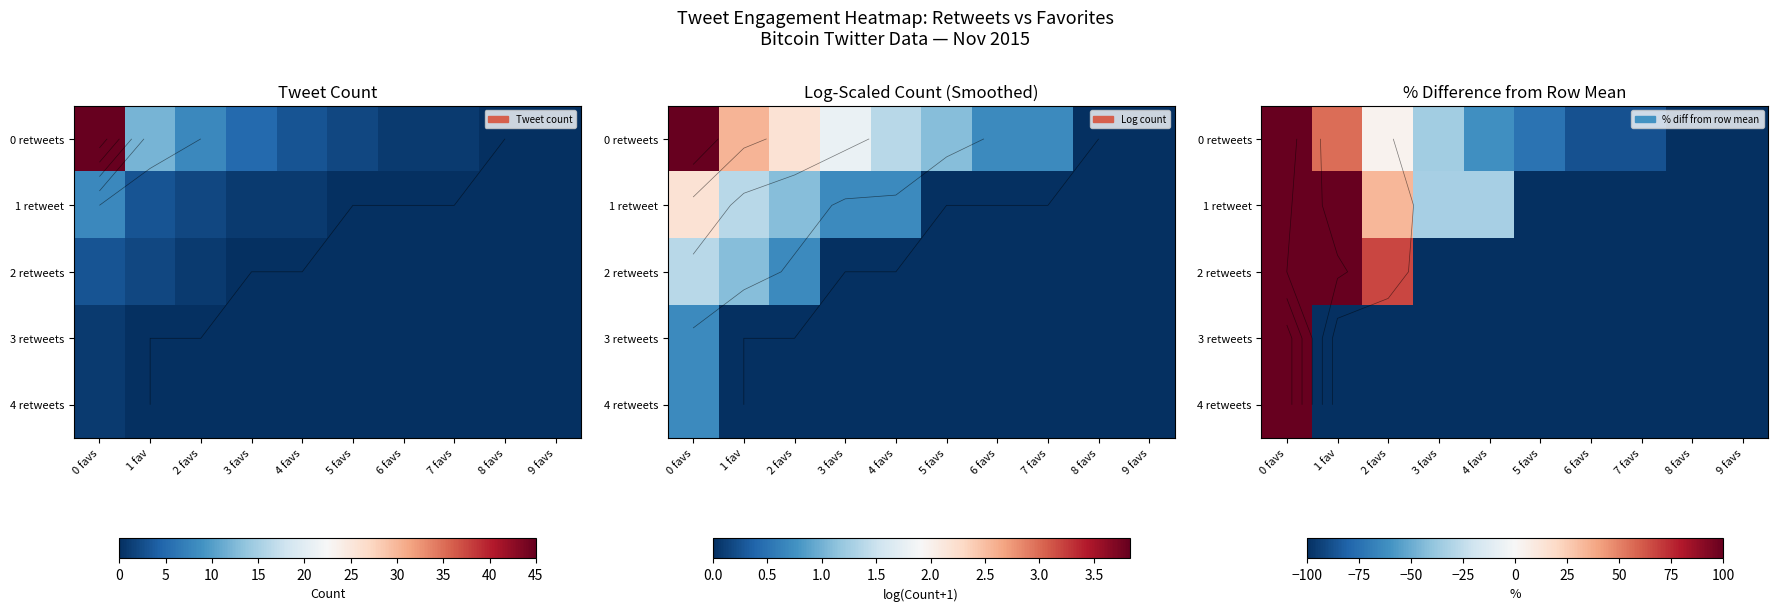

The 1 retweet series shows 433.3 at 0 favs. True or false?

True